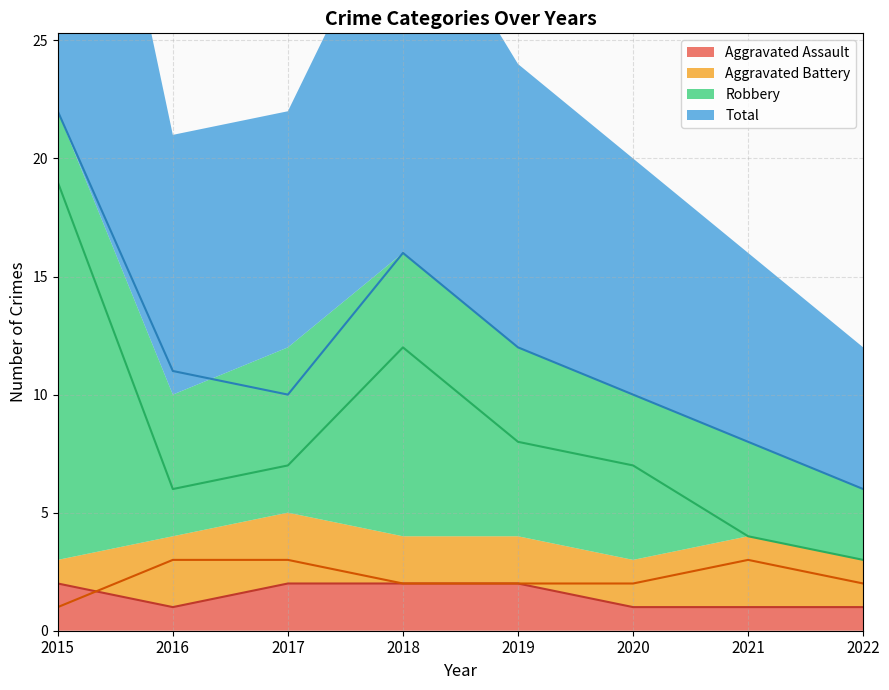

True or false: Aggravated Battery has more than 2 points higher than both neighbors.

False